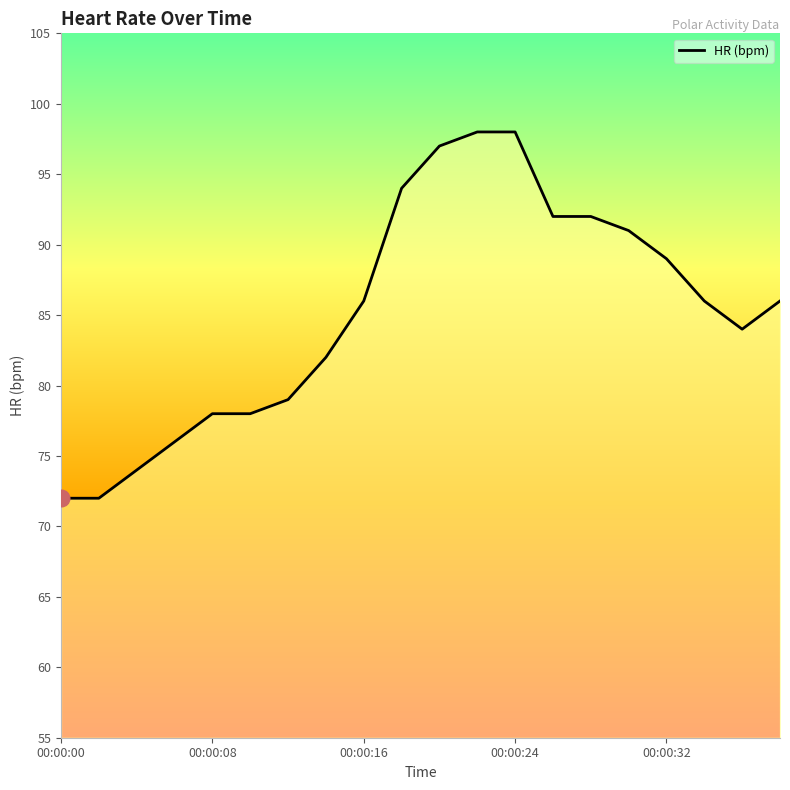

What is the difference between the maximum and minimum values?

26